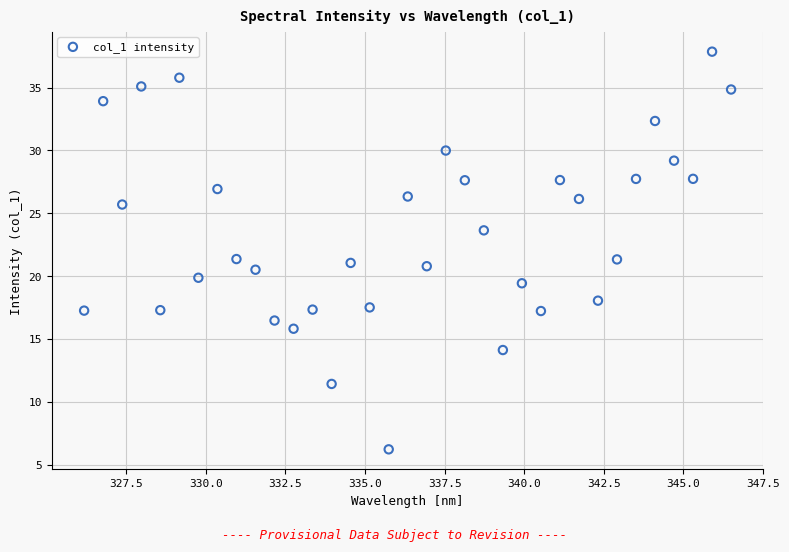

What is the range of Y values (max minus min)?

31.6